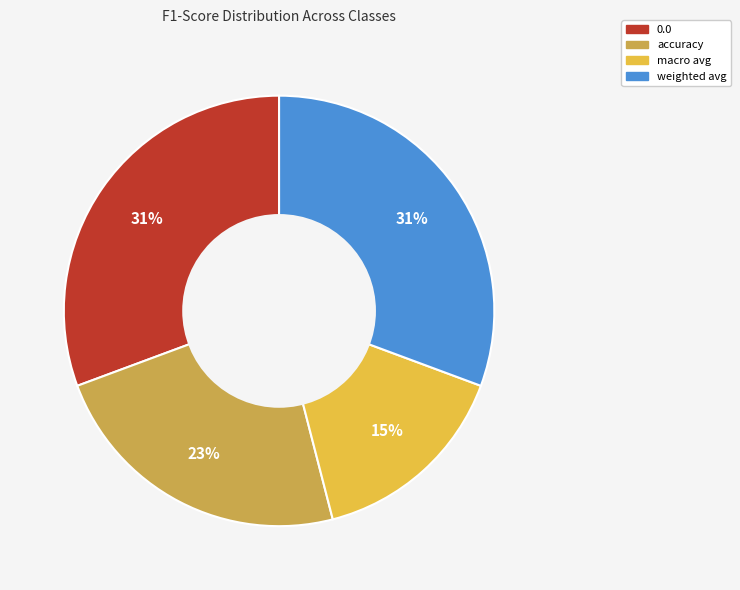

Do macro avg and accuracy together represent more than half of the pie?

No